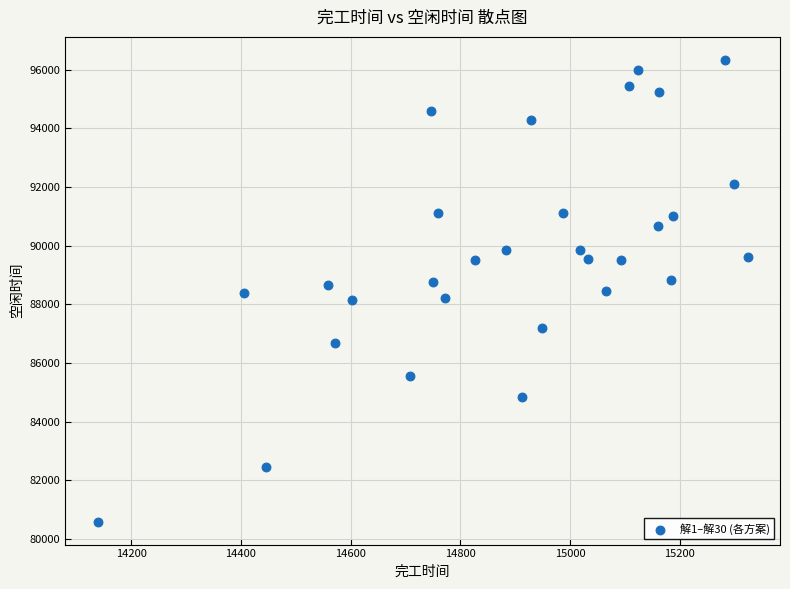

What is the range of Y values (max minus min)?

15737.3